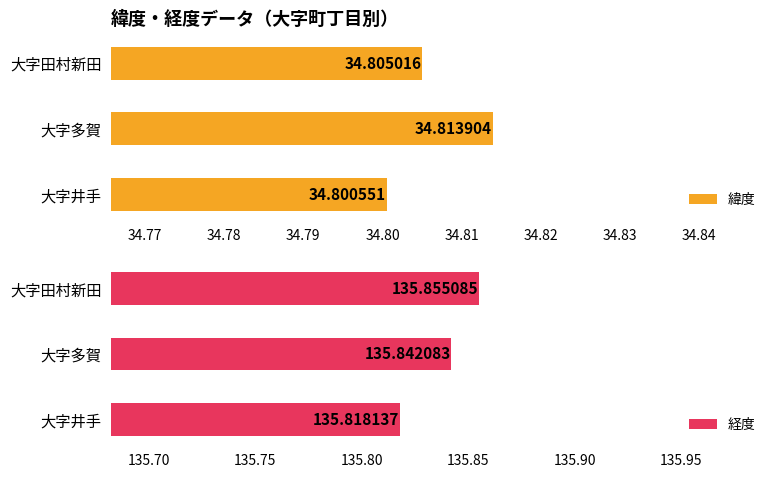

Which series has the largest total across all categories?

経度